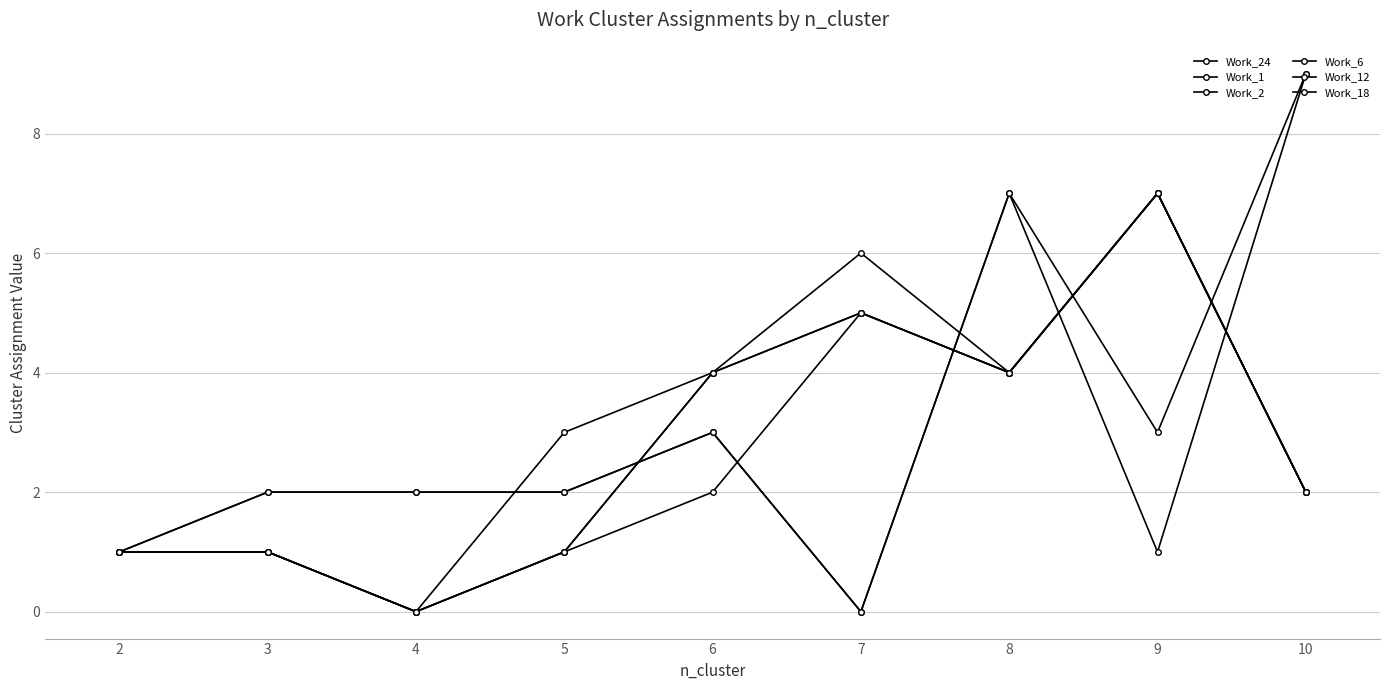

Which series has the largest total across all categories?

Work_6